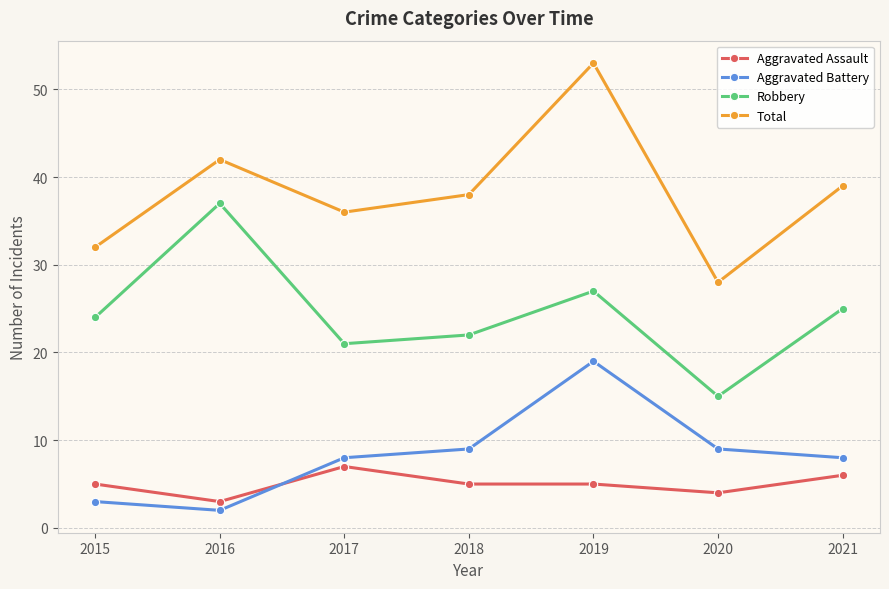

The Robbery series shows 24 at 2015. True or false?

True